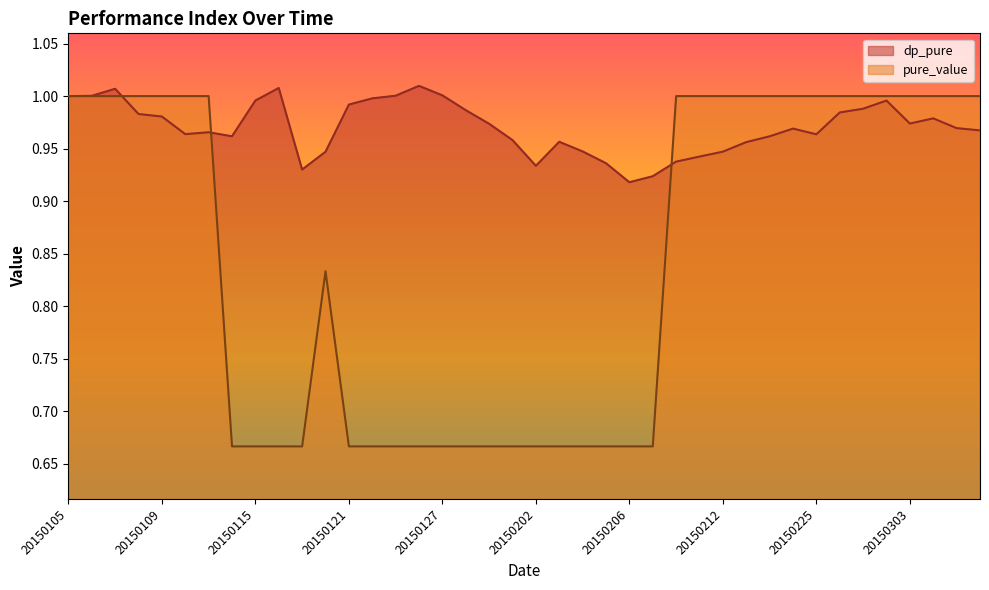

How many lines are shown in the chart?

2